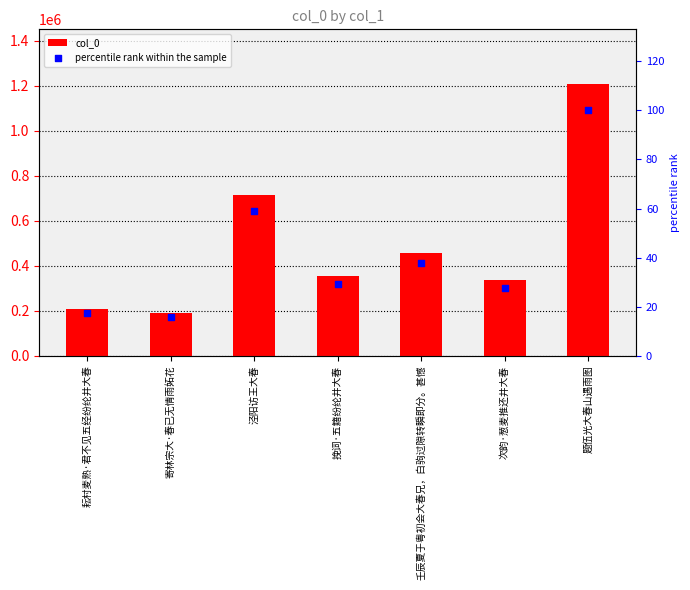

What are all the series names shown in the legend?

col_0, percentile rank within the sample